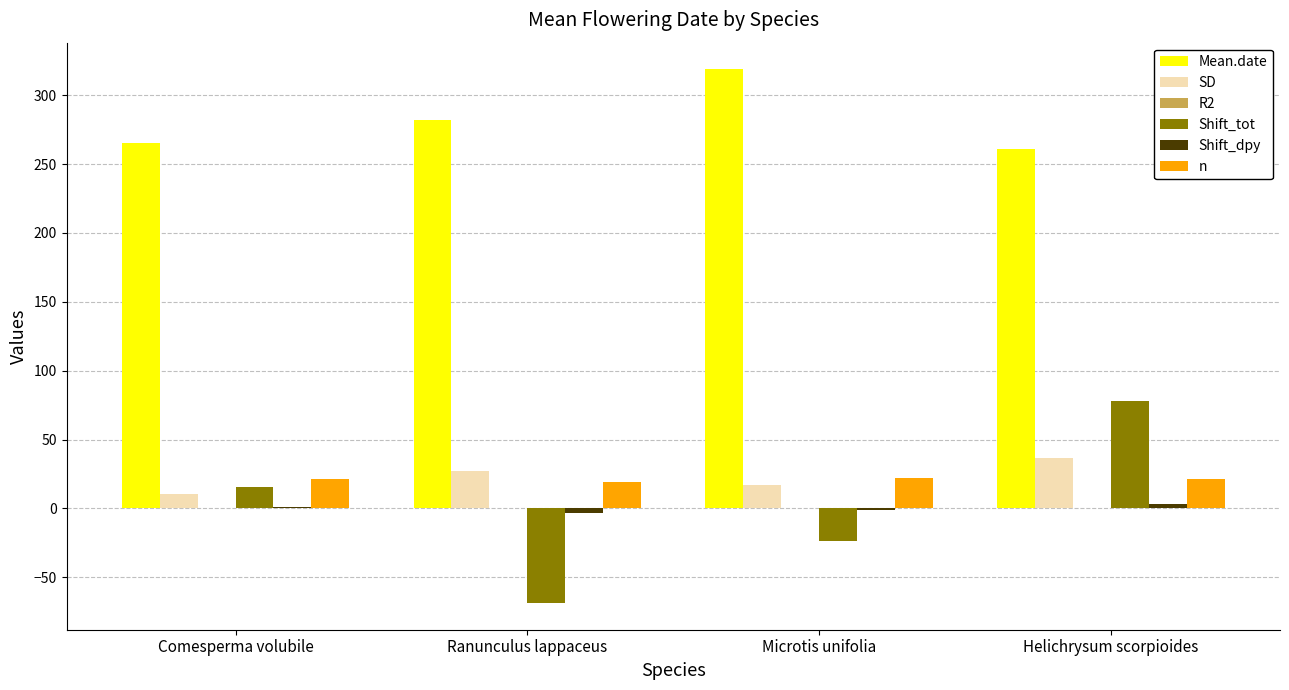

Between Ranunculus lappaceus and Helichrysum scorpioides, which series saw the biggest shift?

Shift_tot